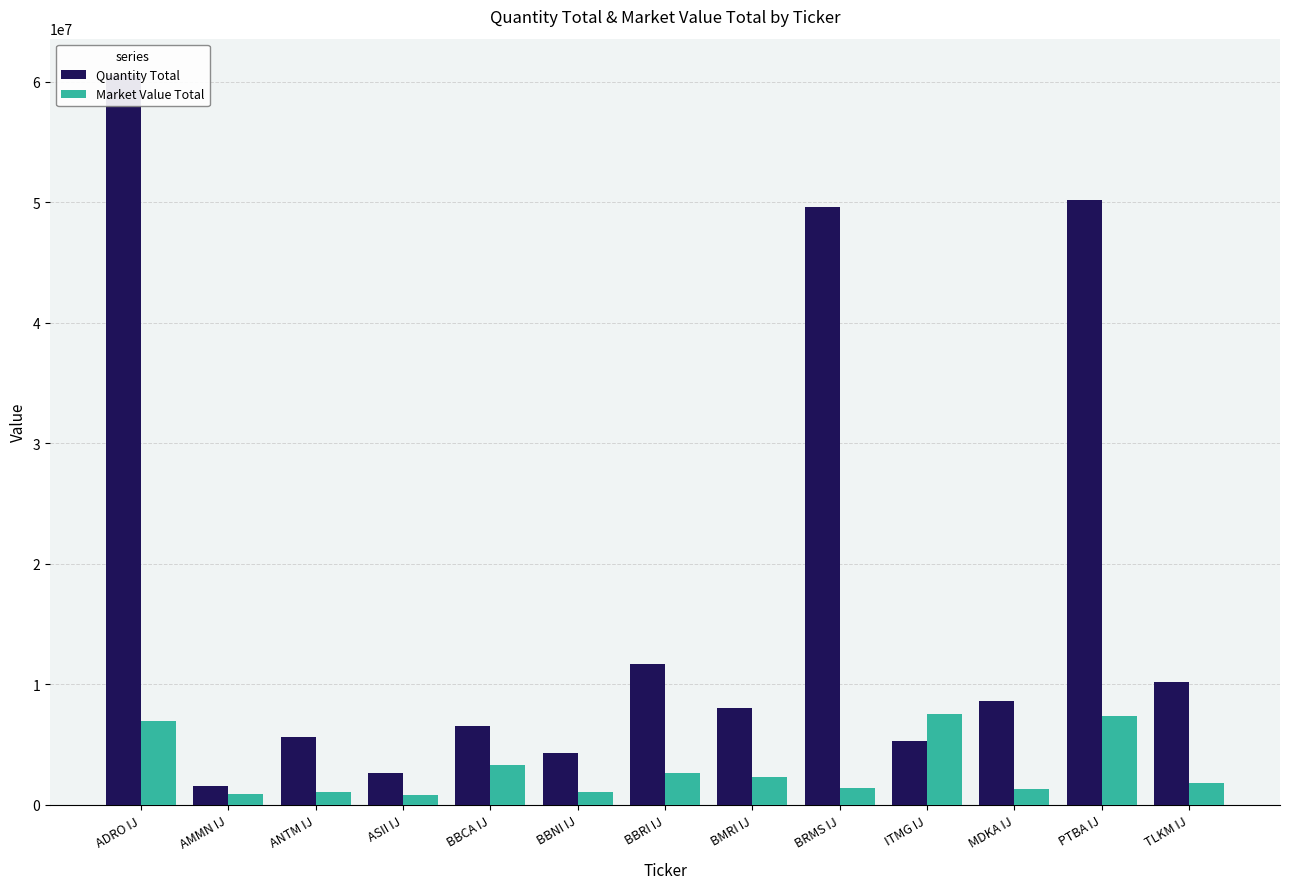

Are the bars horizontal?

No